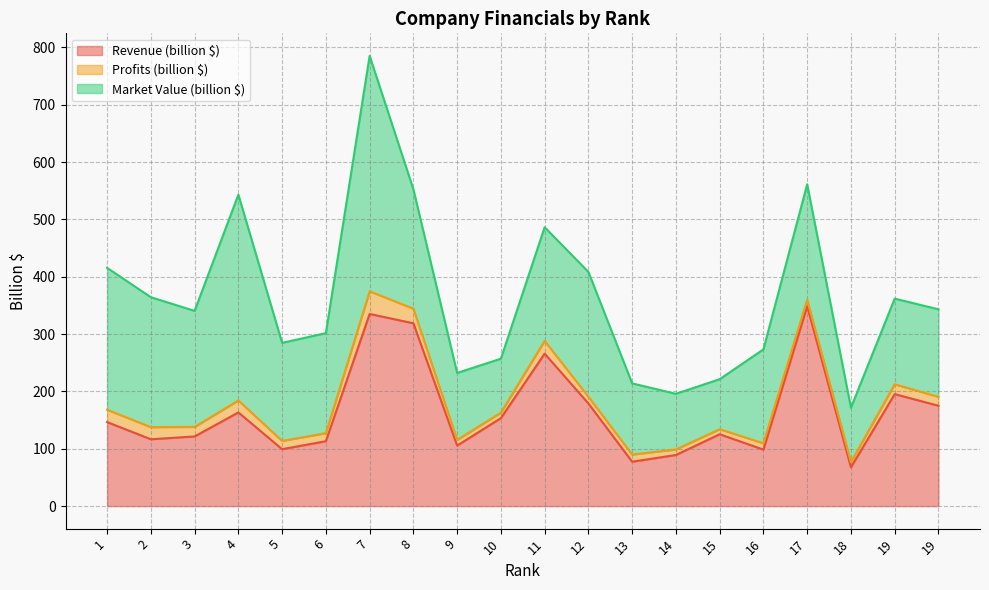

Between 8 and 6, which is larger?

8